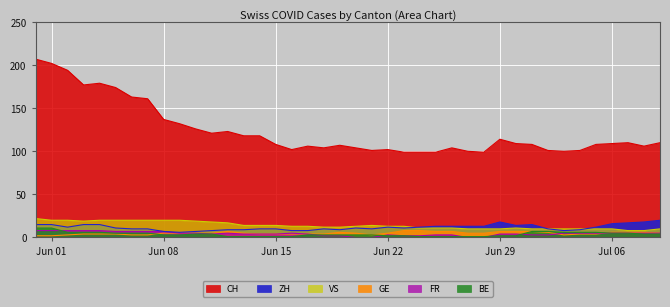

True or false: CH and BE intersect in this chart.

False